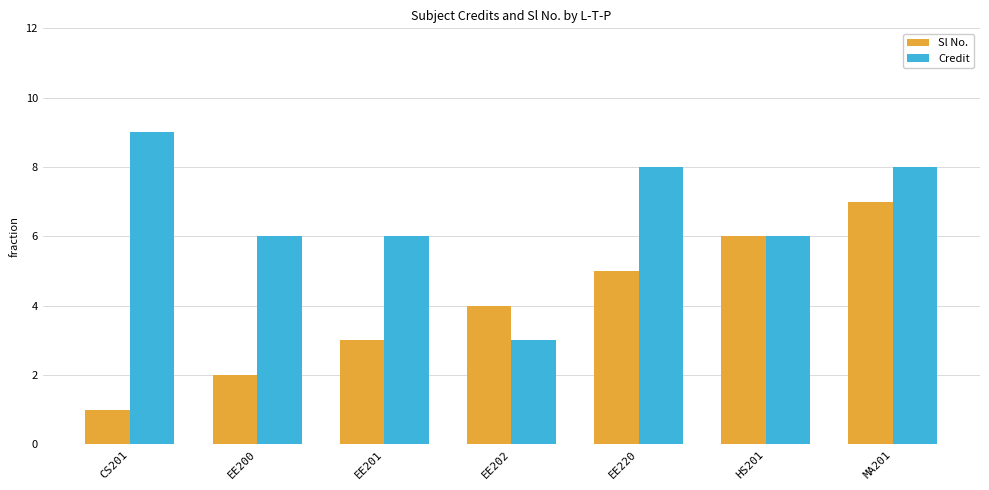

What is the difference between the Credit values at EE220 and CS201?

1